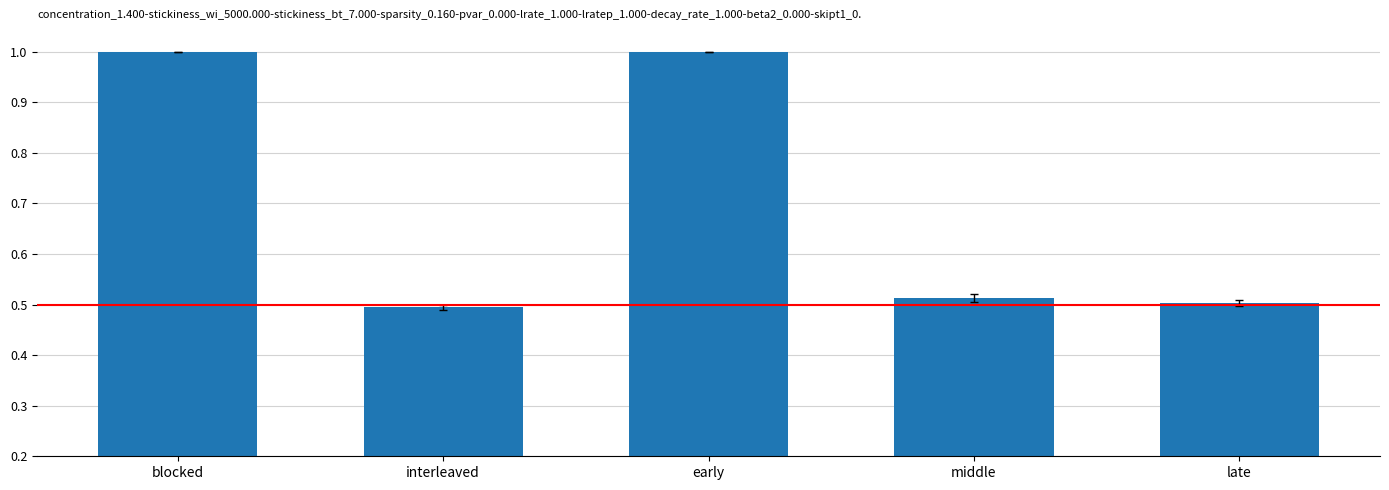

What is the average value?

0.7